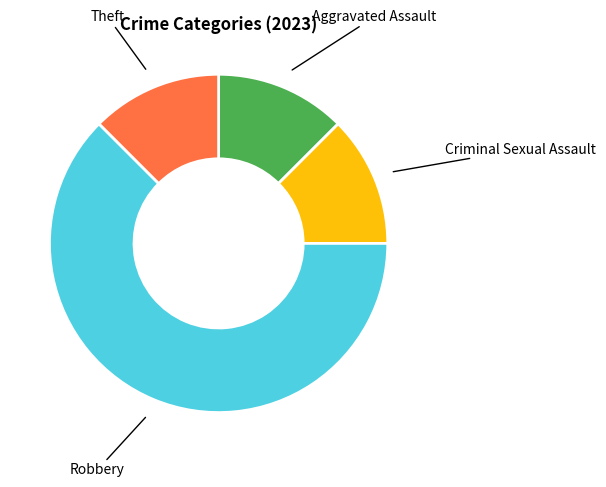

Does any single category account for the majority?

Yes